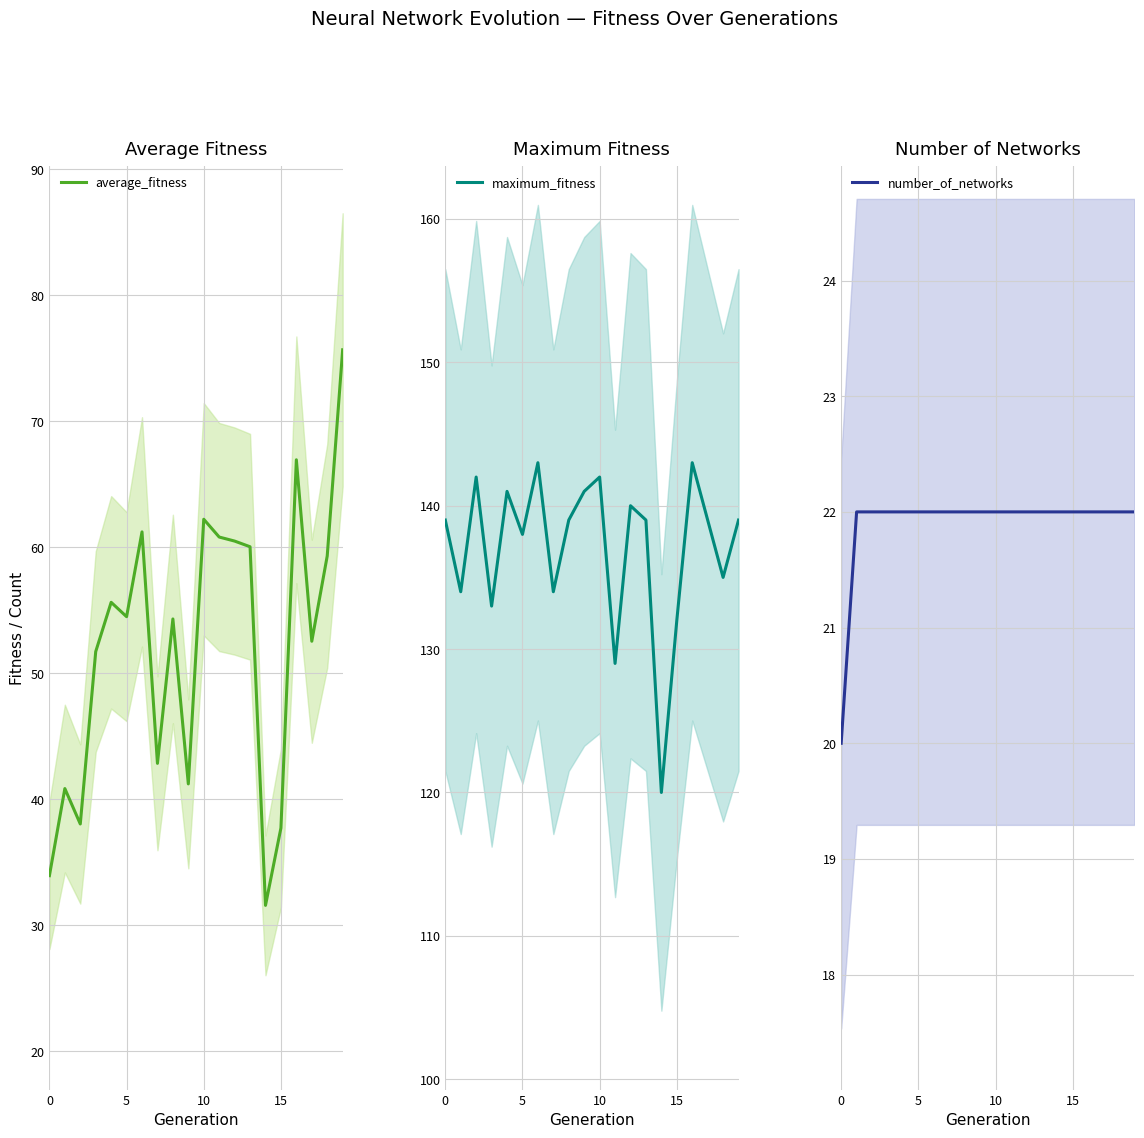

Between 8 and 17, which is larger?

8